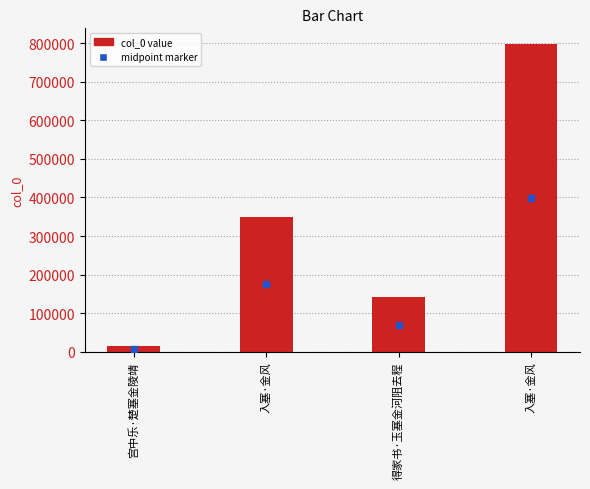

Count the number of data series in this chart.

1